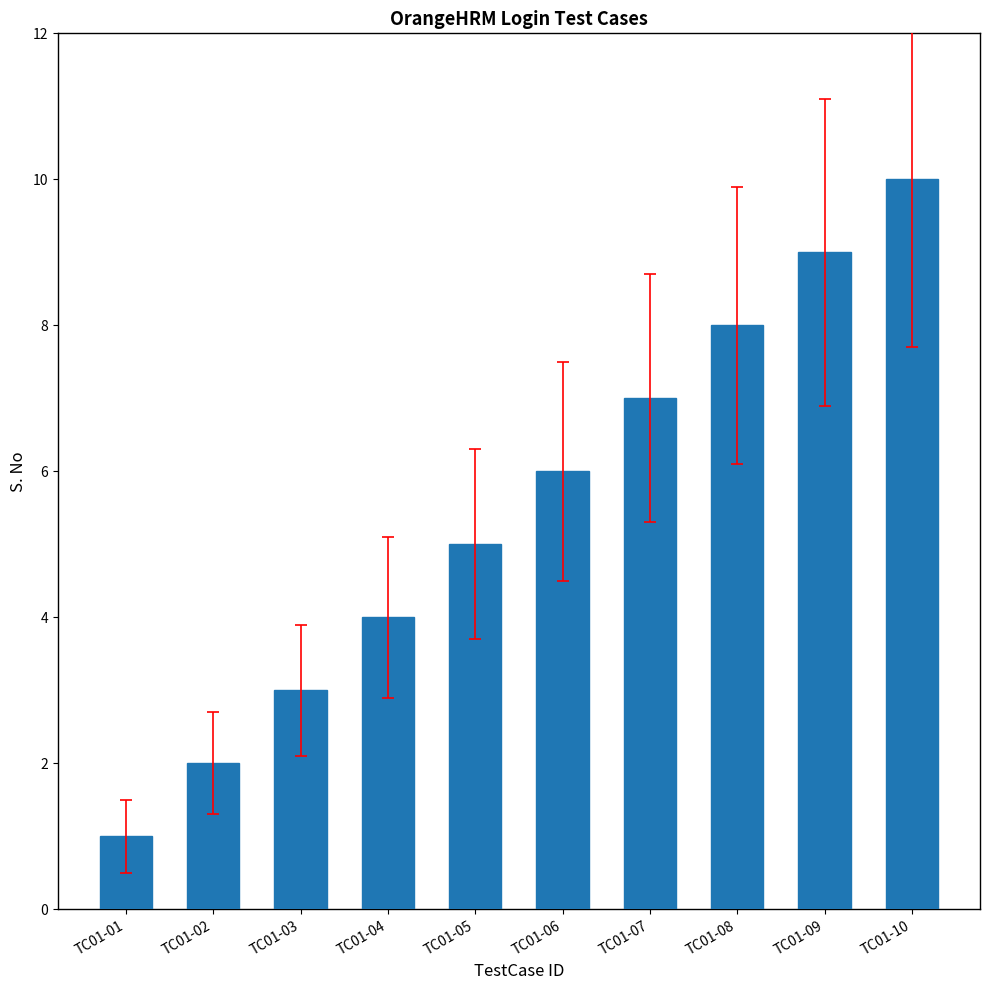

Between TC01-01 and TC01-05, which is larger?

TC01-05